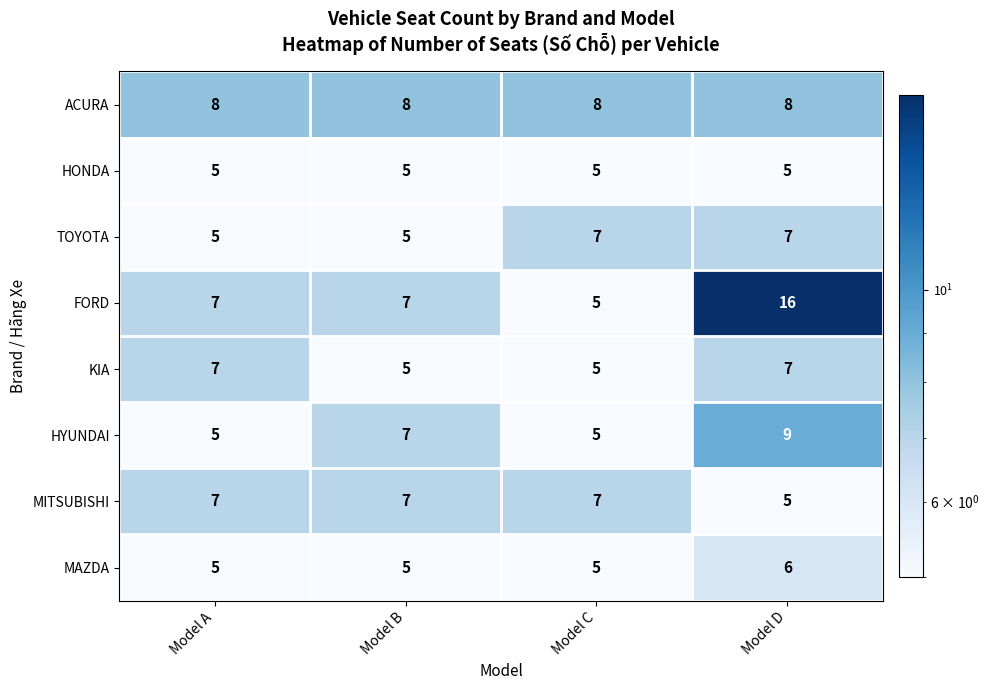

Which series has the largest total across all categories?

FORD